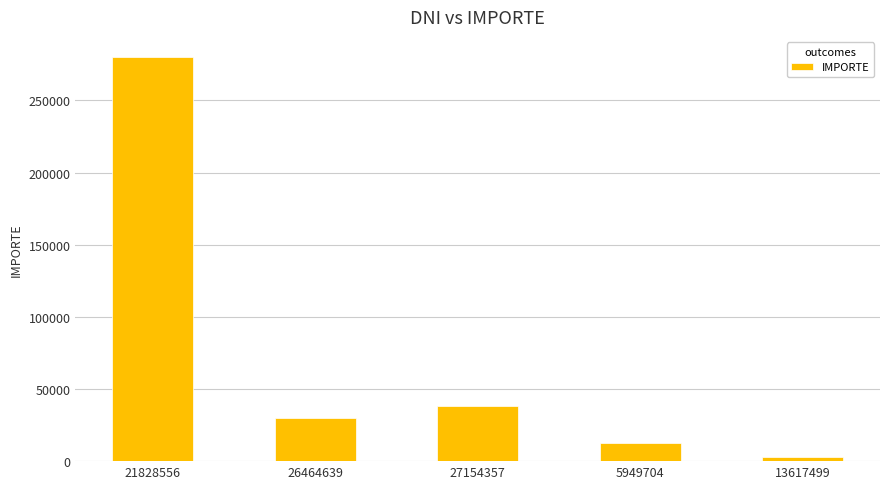

Reading right to left, extract all data points from this chart.

3090	12700	38000	29900	280000